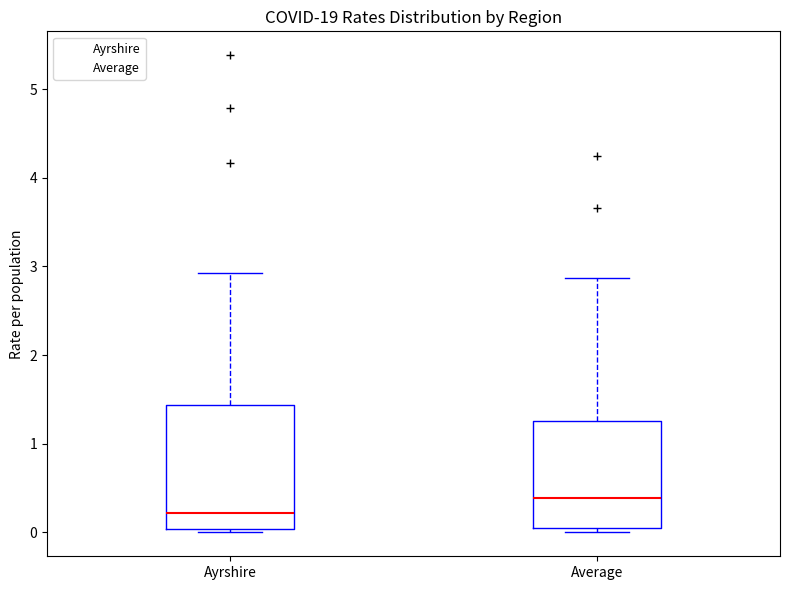

Which box's median line is the lowest?

Ayrshire